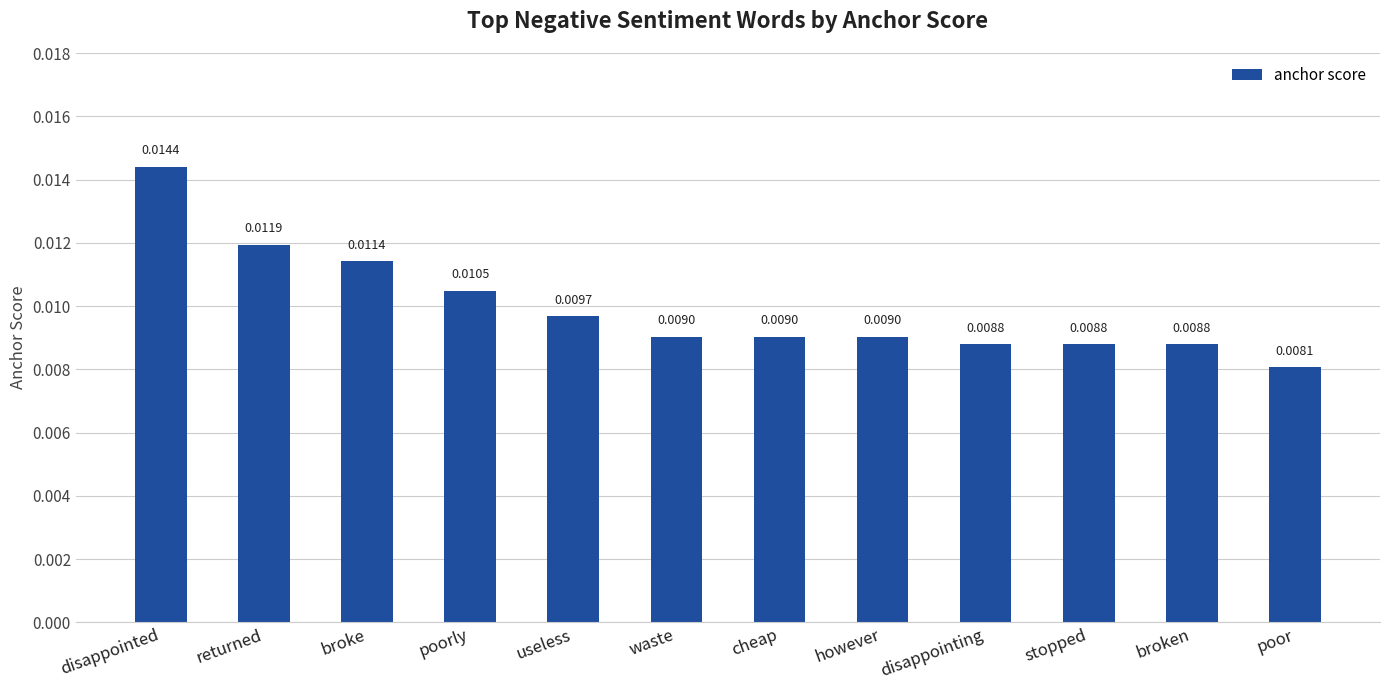

Which label corresponds to the largest value in the chart?

disappointed